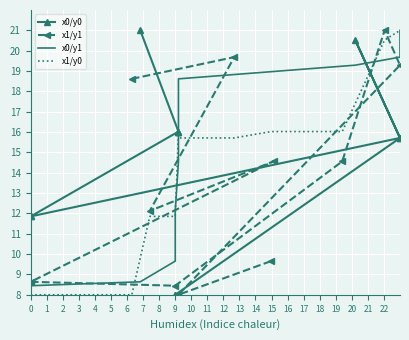

What is the highest value of the x1/y0 series?

21.0